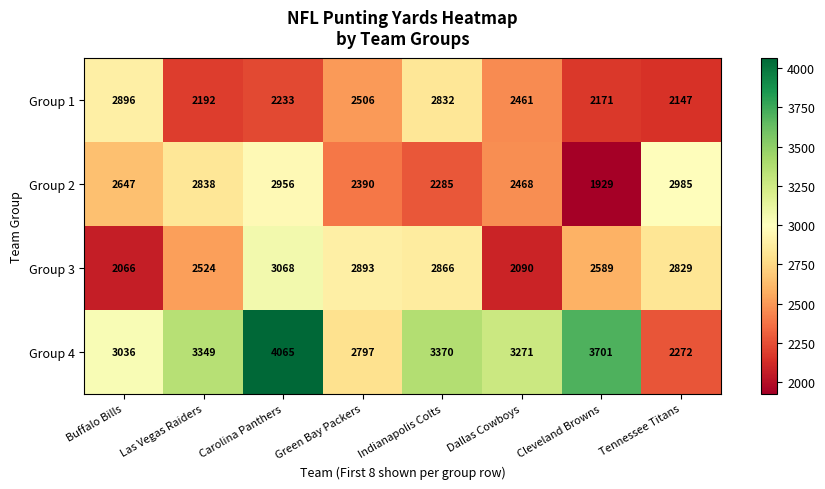

List the series in order of their peak value, highest first.

Group 4, Group 3, Group 2, Group 1